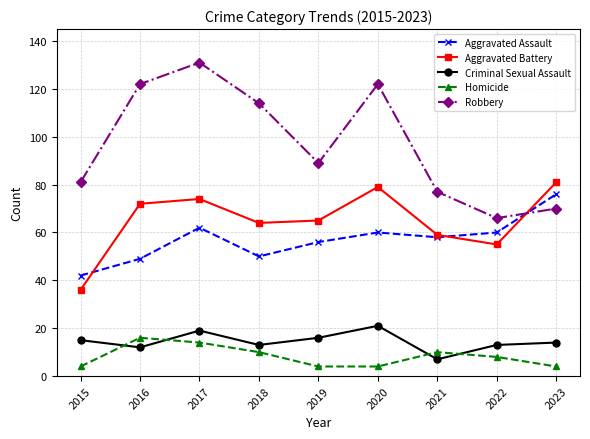

Which series changed the most between 2020 and 2021?

Robbery